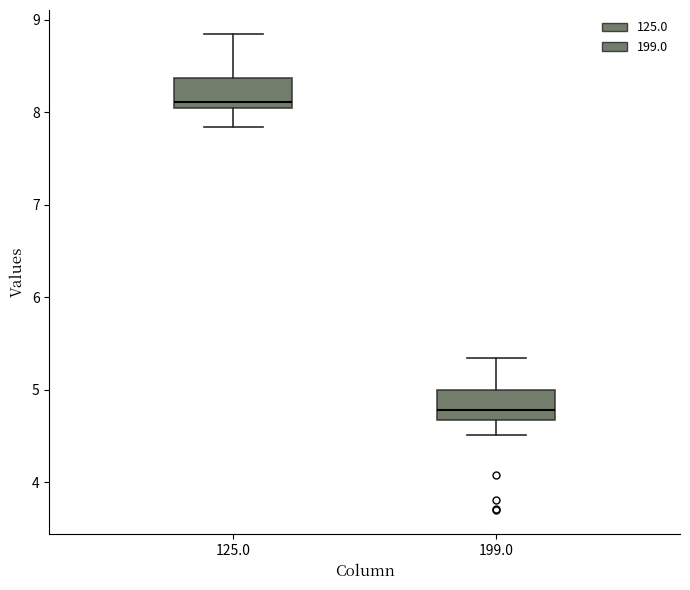

Where is the upper edge of the box at x = 125.0 on the y-axis? The values are not printed on the chart, so give them approximately, as read against the axis.

8.4